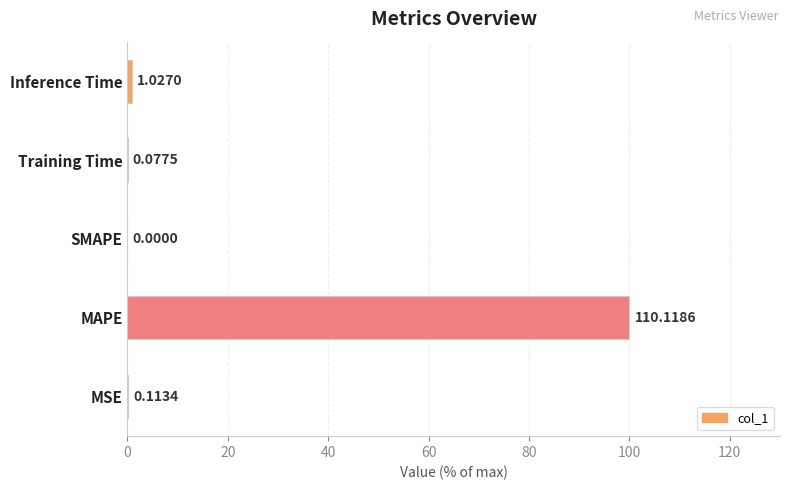

What is the change in value from MSE to MAPE?

+99.9